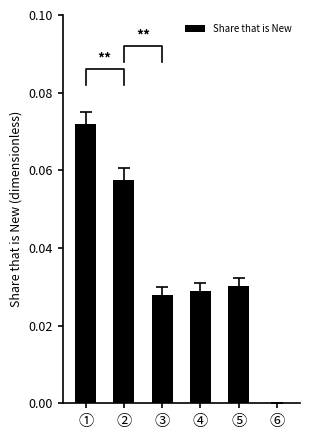

Count the number of values greater than 0.

5